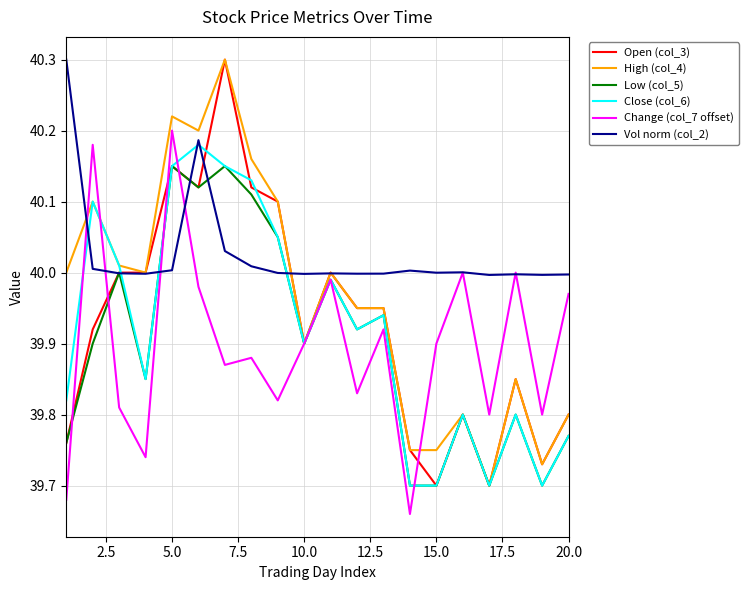

What is the maximum value shown in the chart?

40.3